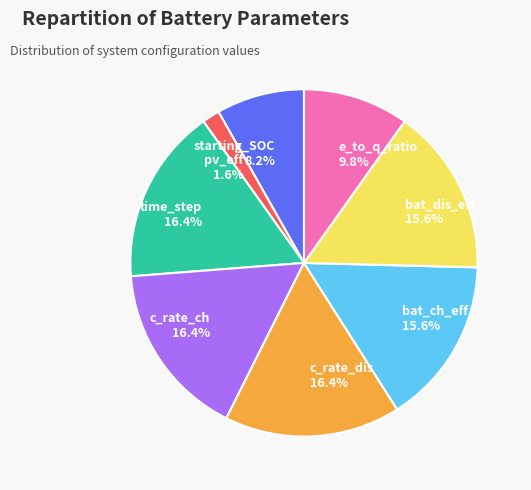

To the nearest percent, what is the difference between the bat_dis_eff and c_rate_dis slice percentages?

1%